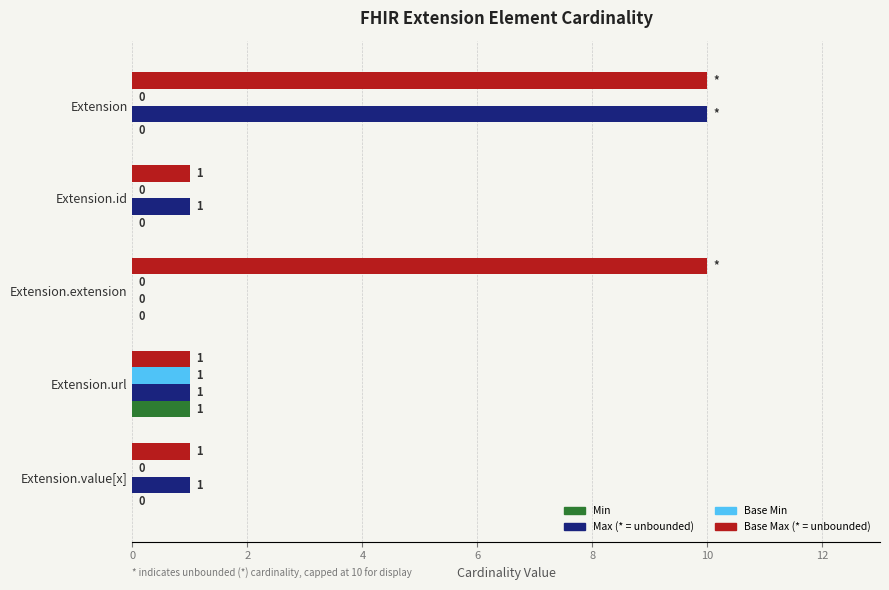

At which category is the sum across all series the highest?

Extension